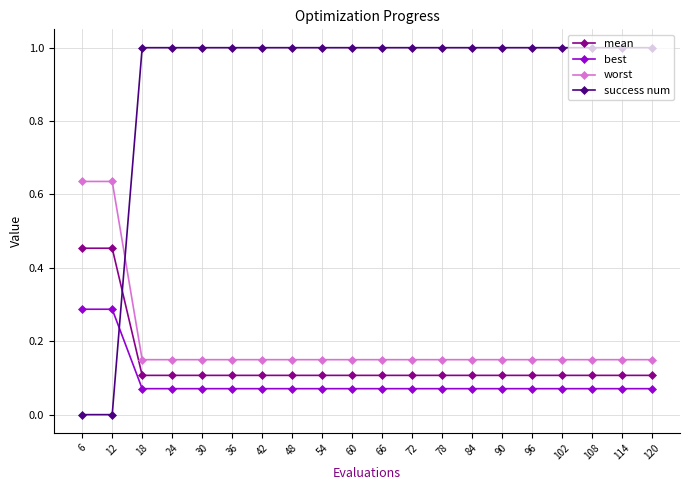

How many times do success num and best cross each other?

1